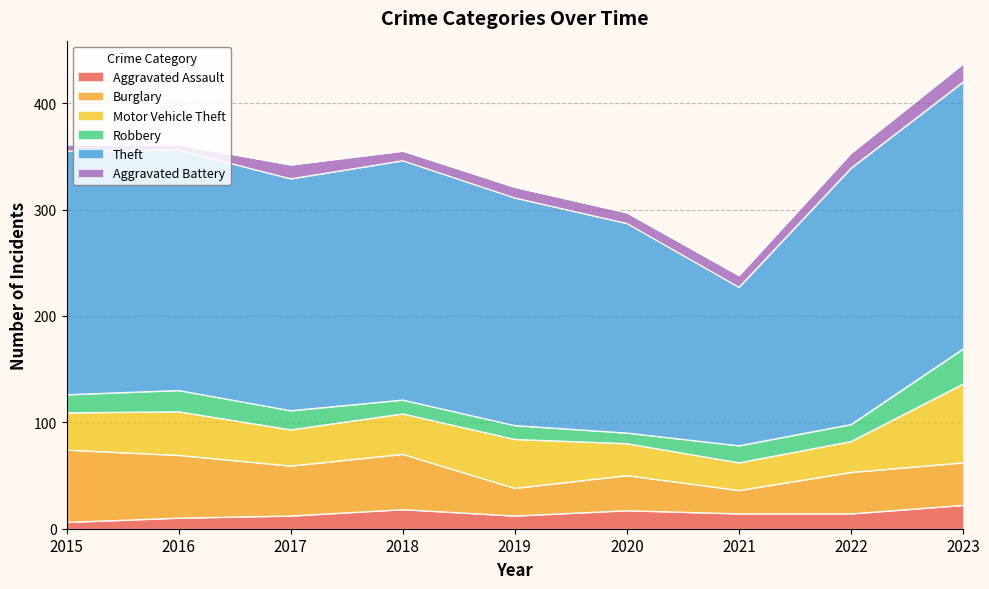

Reading left to right, list all the values displayed in this chart.

Aggravated Assault: 6	10	12	18	12	17	14	14	22
Burglary: 68	59	47	52	26	33	22	39	40
Motor Vehicle Theft: 35	41	34	38	46	30	26	29	74
Robbery: 17	20	18	13	13	10	16	16	33
Theft: 229	226	218	225	214	197	149	241	251
Aggravated Battery: 6	5	13	9	10	10	11	14	17